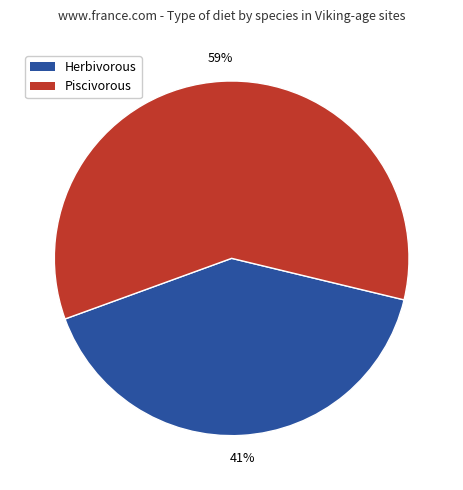

Between Piscivorous and Herbivorous, which is larger?

Piscivorous